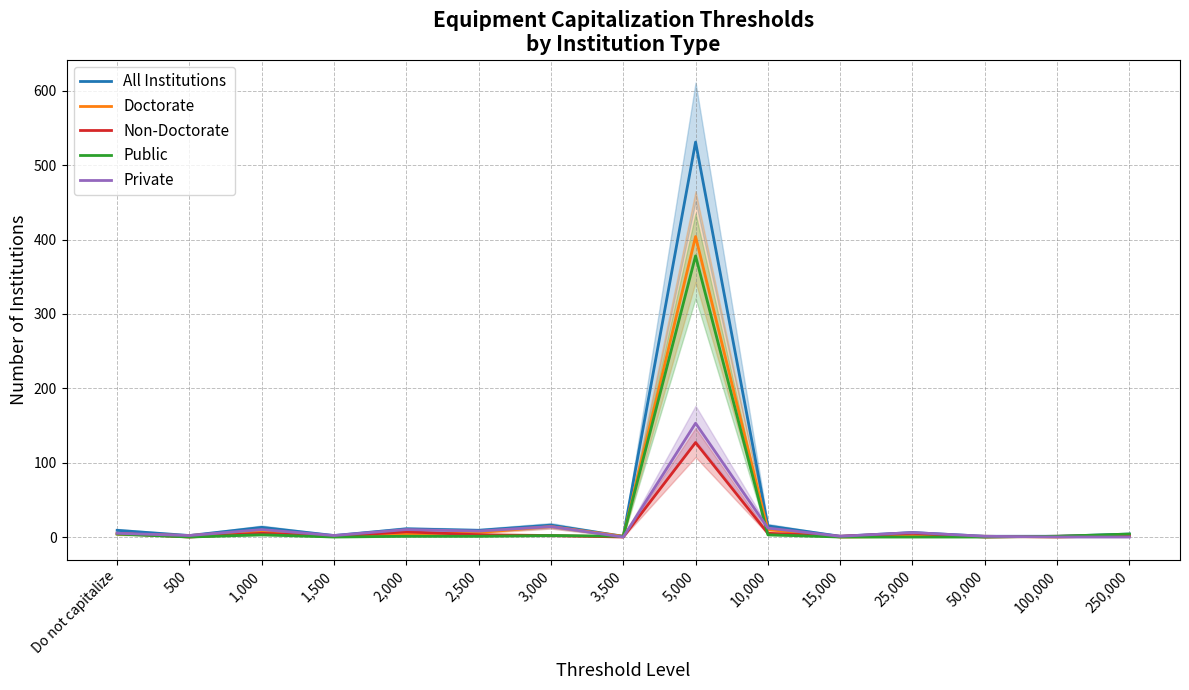

In All Institutions, how many points are higher than both neighbors (excluding endpoints)?

5